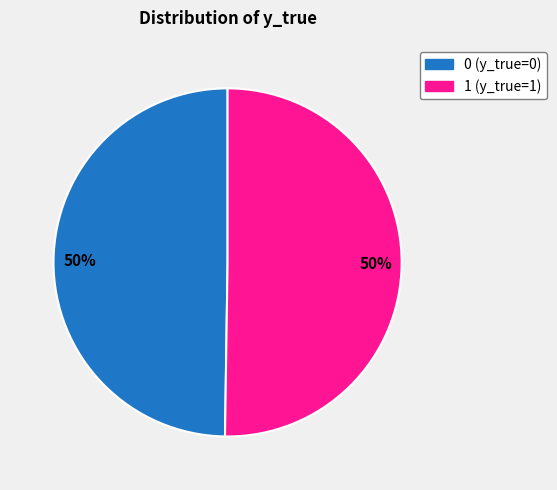

The 1 slice represents 50% of the pie. True or false?

True